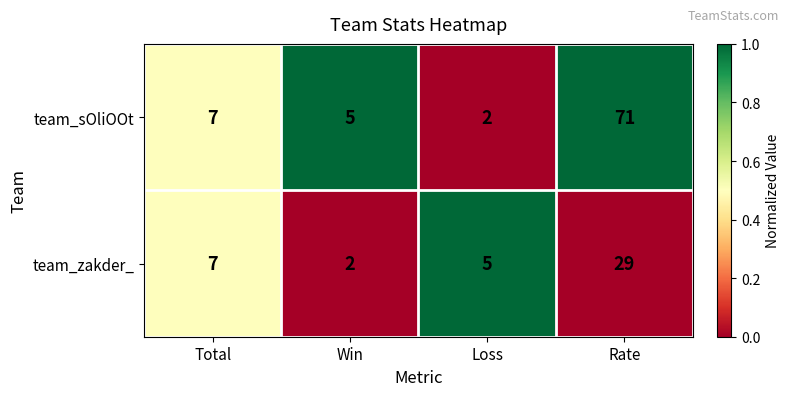

The team_zakder_ series shows 9 at Loss. True or false?

False